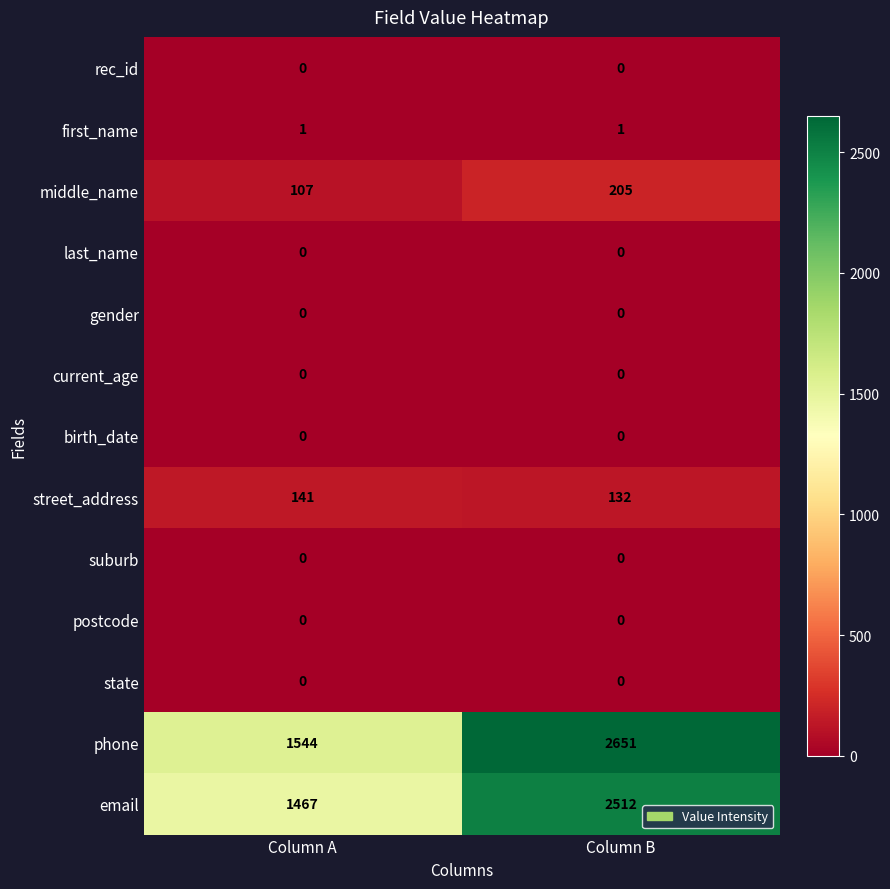

Reading left to right, what are all the values shown in this chart?

rec_id: 0	0
first_name: 1	1
middle_name: 107	205
last_name: 0	0
gender: 0	0
current_age: 0	0
birth_date: 0	0
street_address: 141	132
suburb: 0	0
postcode: 0	0
state: 0	0
phone: 1544	2651
email: 1467	2512